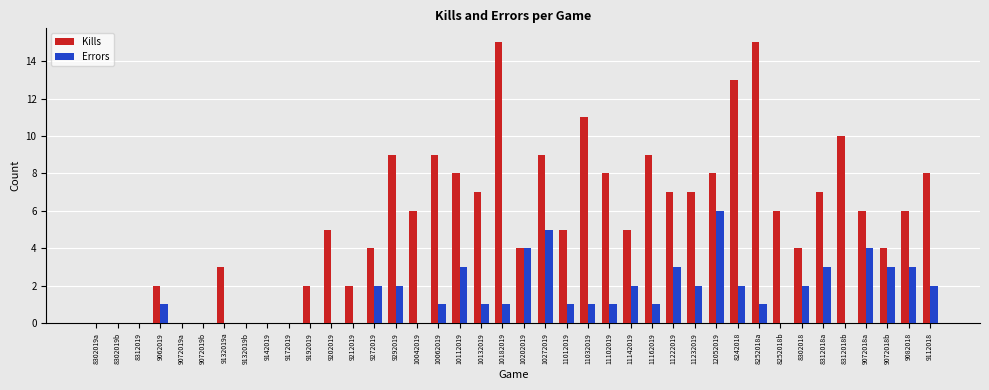

The Kills series shows 8 at 12052019. True or false?

True